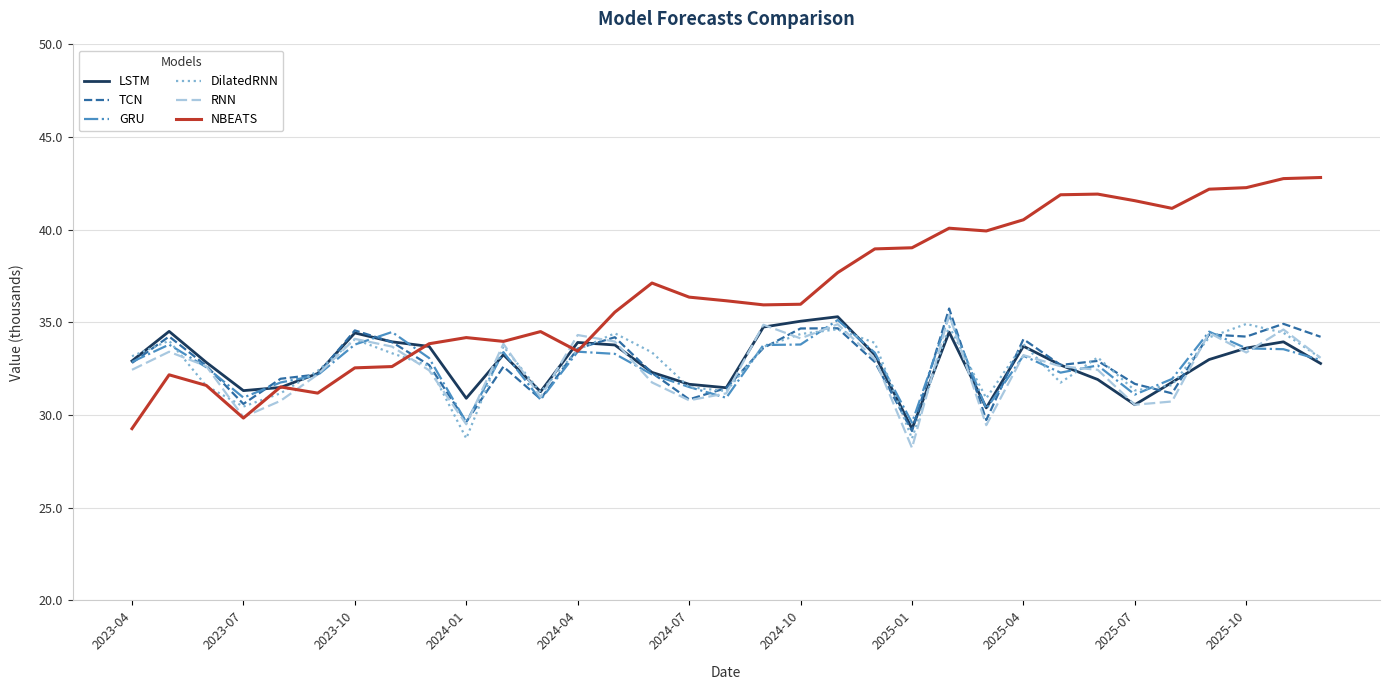

Does the chart have visible grid lines?

Yes